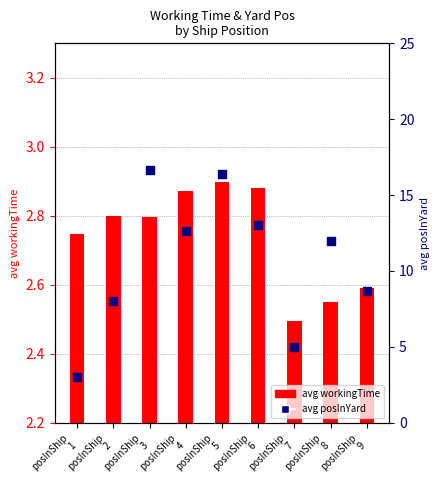

Is the value of avg posInYard at posInShip
8 greater than the value of avg workingTime at posInShip
1?

Yes